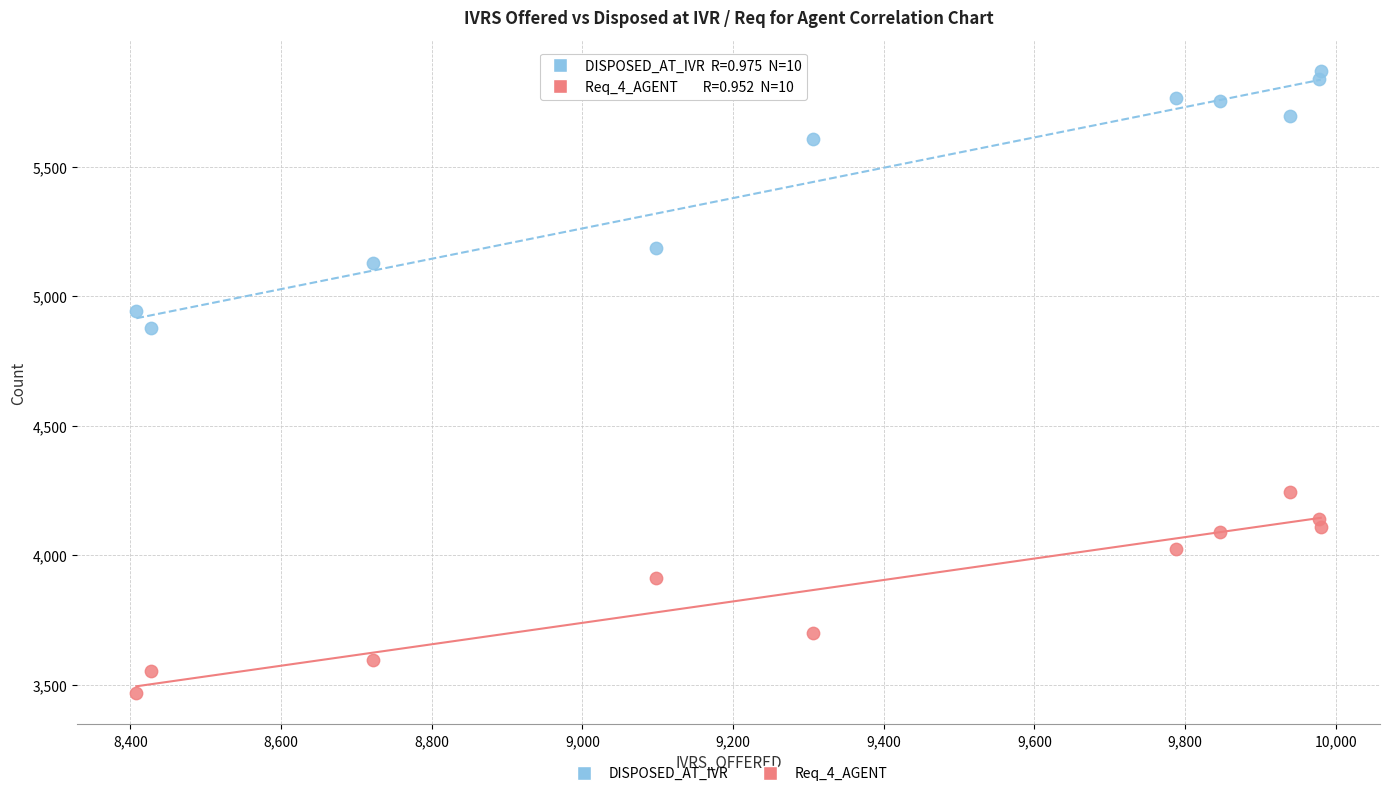

Which series contains the highest Y value?

DISPOSED_AT_IVR